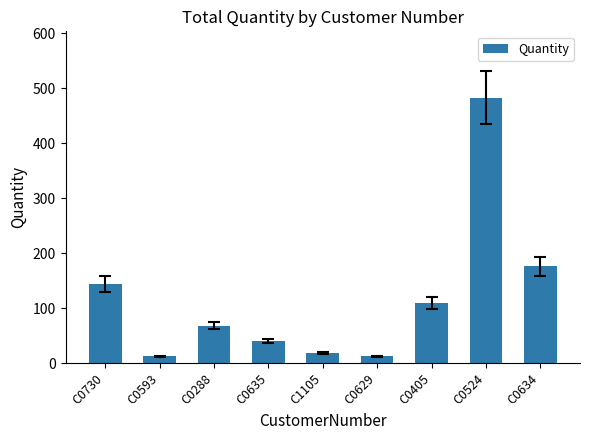

At which category does the chart reach its peak across all series?

C0524